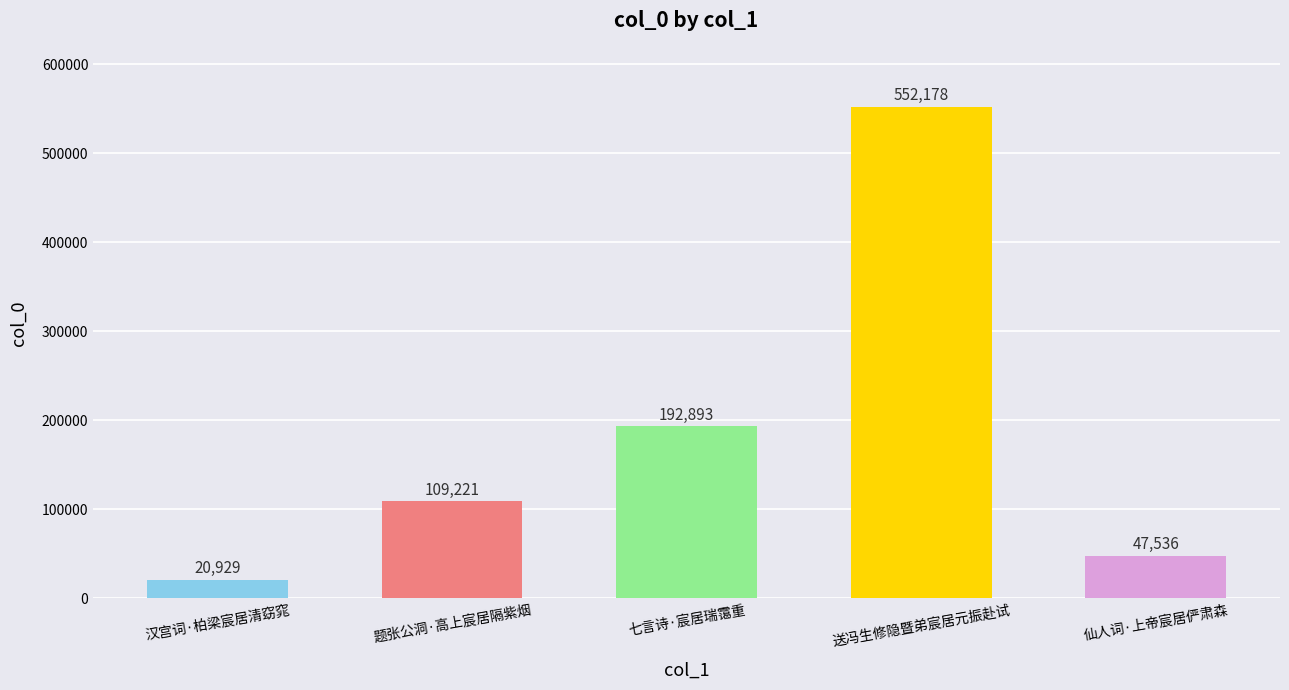

Which category has the highest value across all series?

送冯生修隐暨弟宸居元振赴试